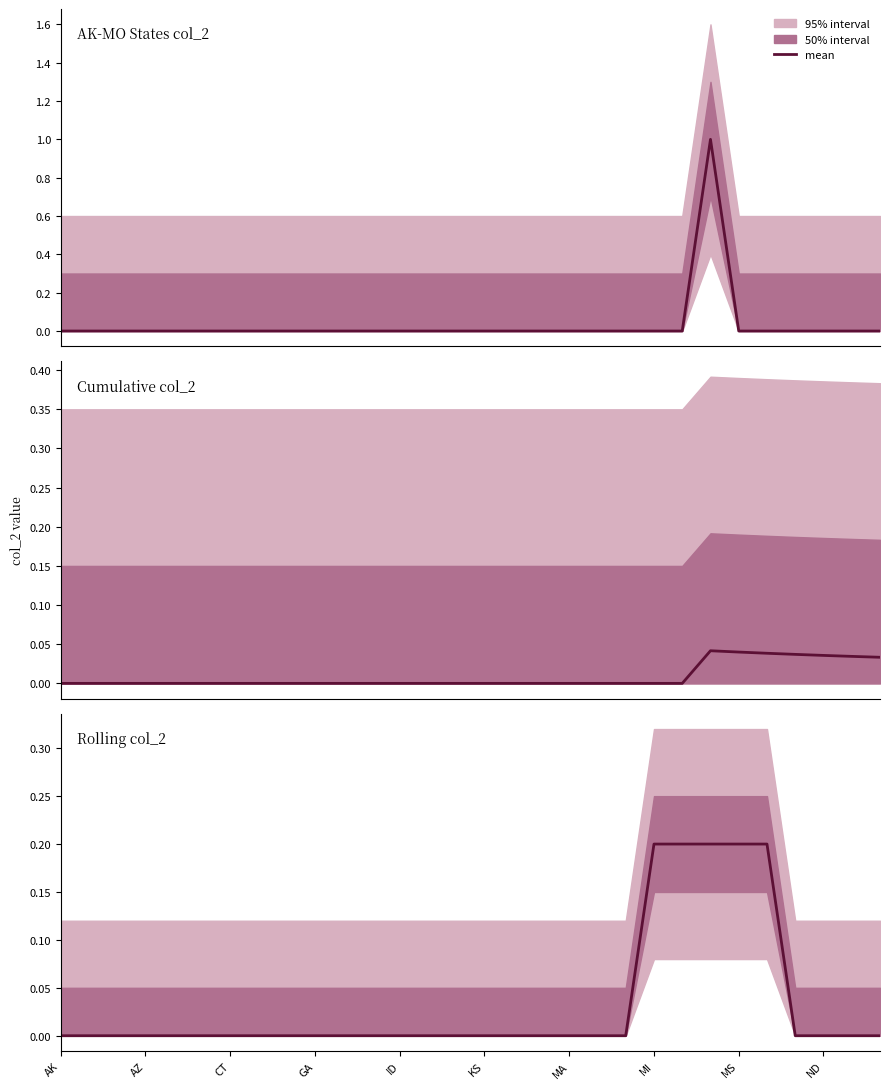

What is the difference between the maximum and minimum values?

0.2